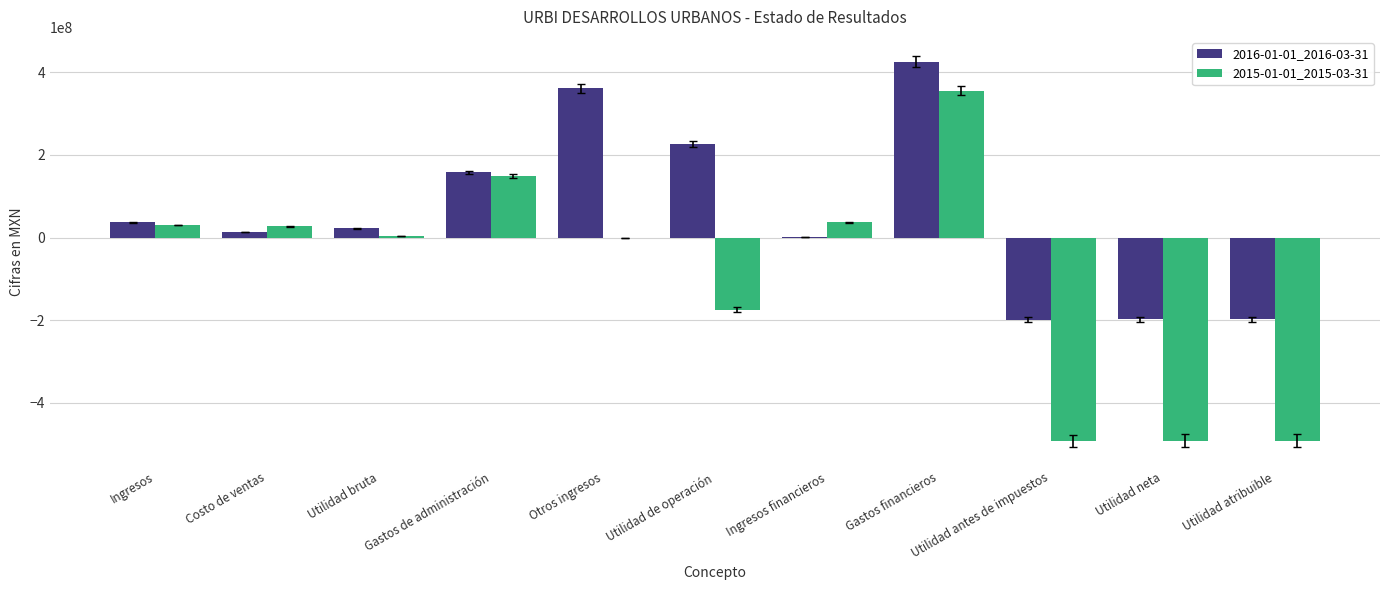

Which series has the largest total across all categories?

2016-01-01_2016-03-31